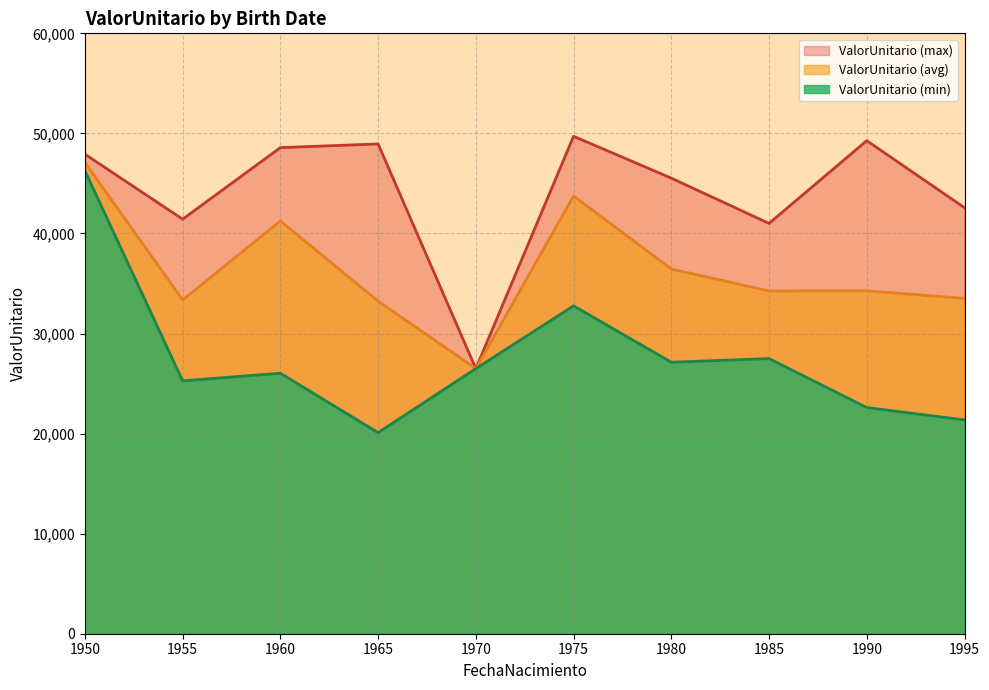

The value at 1993-10-01 is 49272.7. True or false?

True